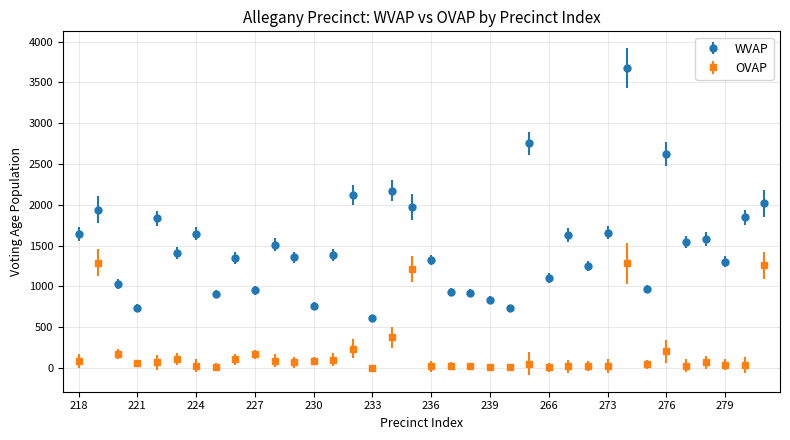

Which series has the largest total across all categories?

WVAP